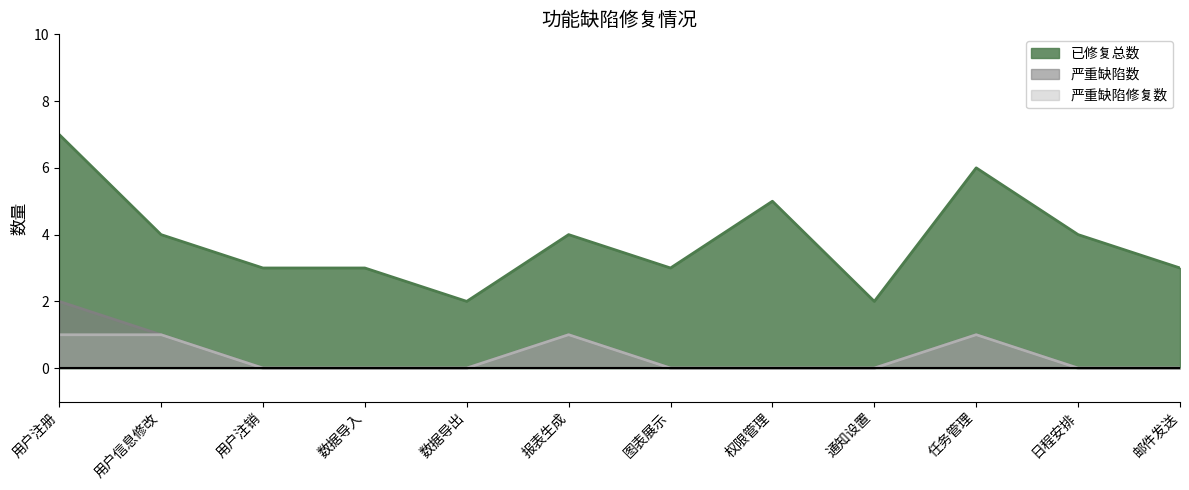

At which category does the chart reach its peak across all series?

用户注册